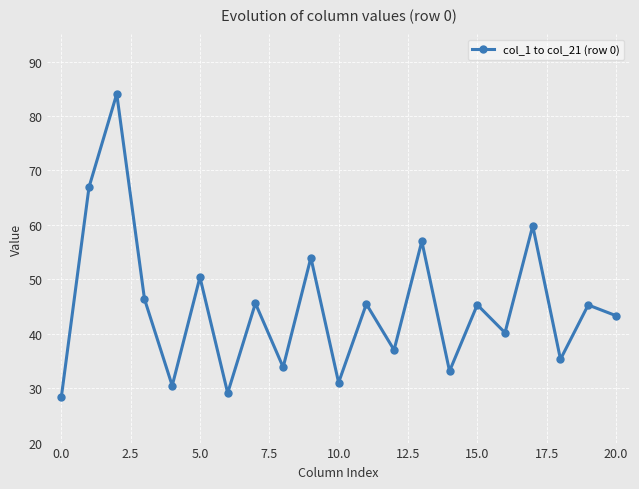

What is the greatest value displayed?

84.1